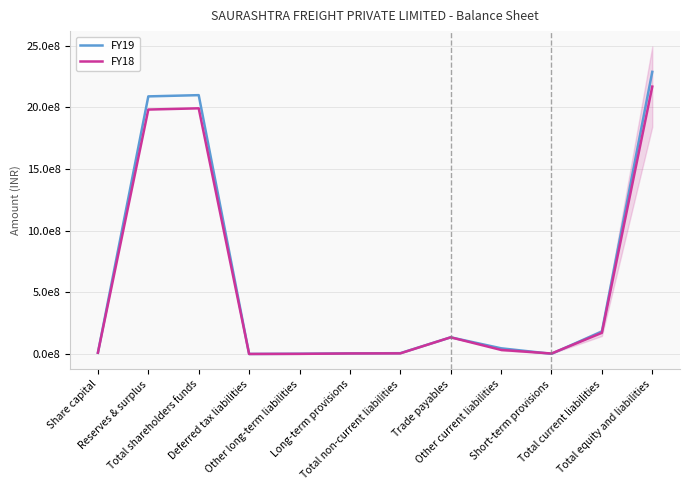

Reading left to right, what are all the values shown in this chart?

FY19: Share capital=10000000	Reserves & surplus=2088271238	Total shareholders funds=2098271238	Deferred tax liabilities=0	Other long-term liabilities=1664231	Long-term provisions=4647204	Total non-current liabilities=6311435	Trade payables=134835744	Other current liabilities=45968809	Short-term provisions=1201990	Total current liabilities=182006543	Total equity and liabilities=2287161928
FY18: Share capital=10000000	Reserves & surplus=1981482933	Total shareholders funds=1991482933	Deferred tax liabilities=0	Other long-term liabilities=809561	Long-term provisions=4032833	Total non-current liabilities=4842394	Trade payables=134899245	Other current liabilities=32716803	Short-term provisions=3701669	Total current liabilities=171317717	Total equity and liabilities=2167643044